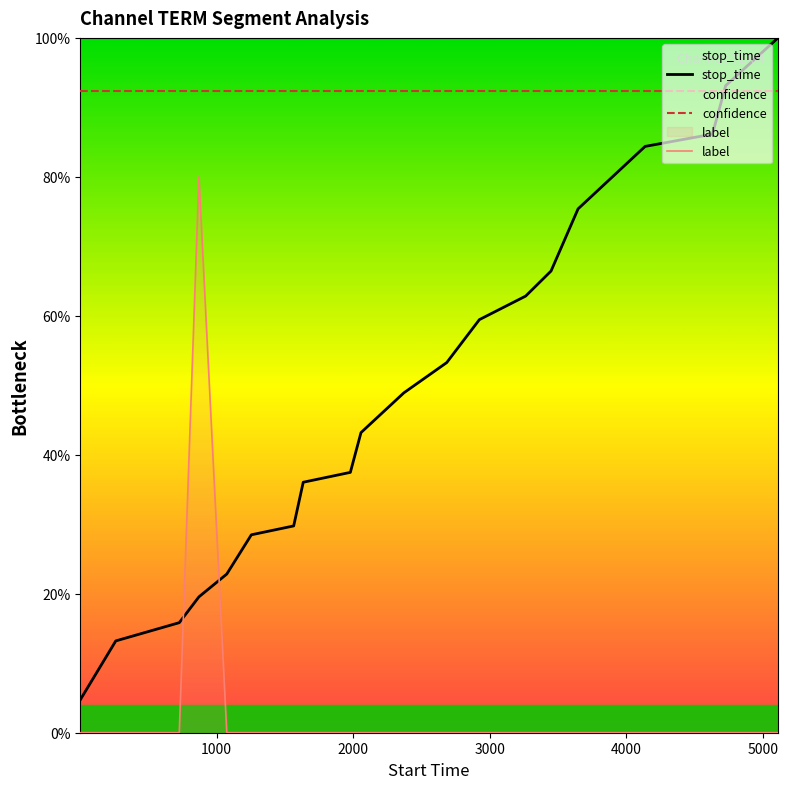

Rank the series by their average value, from highest to lowest.

confidence, stop_time, label